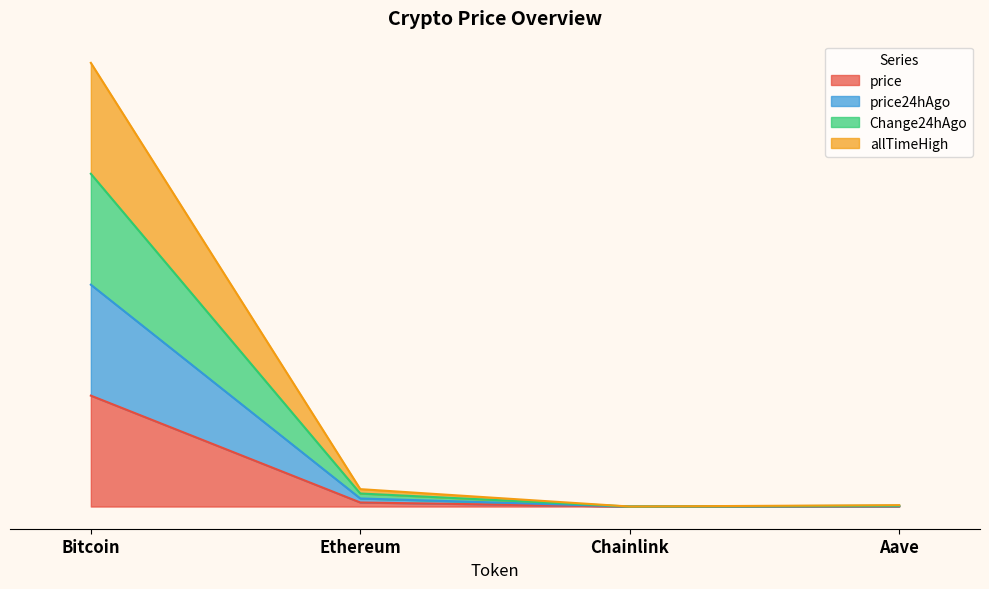

What is the greatest value displayed?

4.0